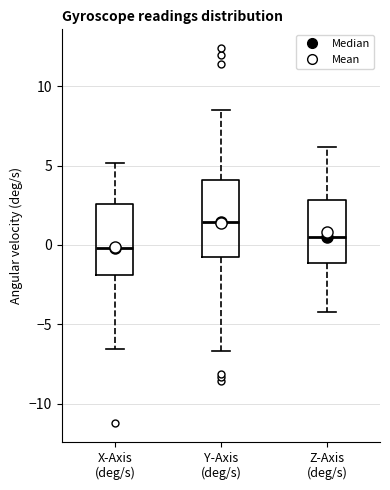

Reading left to right, transcribe this box plot: for each box, give where its median line is, the range the box spans, and where its two whiskers end, as read against the y-axis. The values are not printed on the chart, so give them approximately, as read against the axis.

X-Axis (deg/s): median 0.0, box -2.0 to 2.5, whiskers -6.5 to 5.0
Y-Axis (deg/s): median 1.5, box -1.0 to 4.0, whiskers -6.5 to 8.5
Z-Axis (deg/s): median 0.5, box -1.0 to 3.0, whiskers -4.0 to 6.0